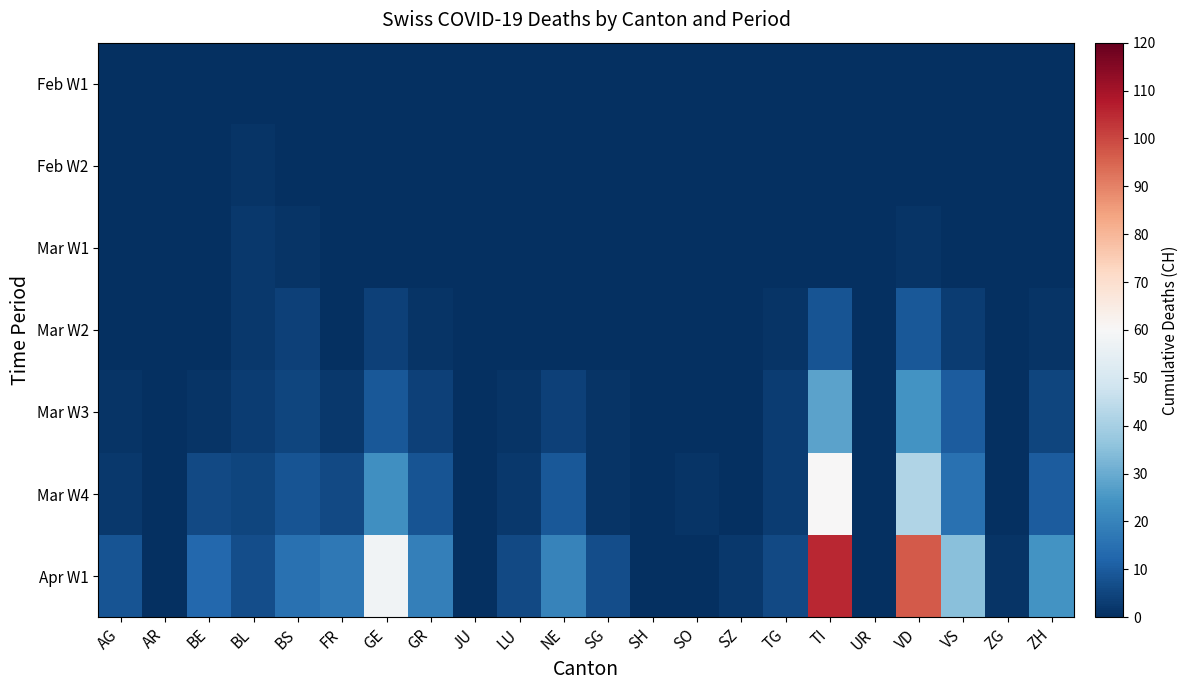

Which has a higher value, NE or VD?

NE